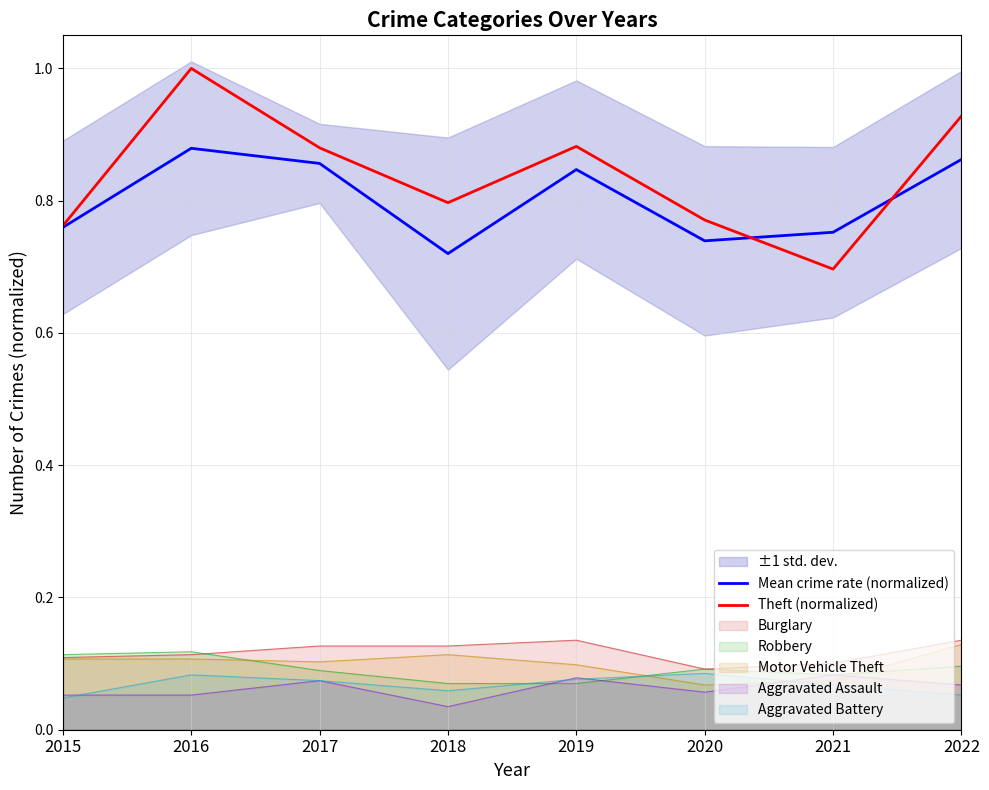

Reading left to right, transcribe all the data shown in this chart.

Mean crime rate (normalized): 2015=0.8	2016=0.9	2017=0.9	2018=0.7	2019=0.8	2020=0.7	2021=0.8	2022=0.9
Theft (normalized): 2015=0.8	2016=1.0	2017=0.9	2018=0.8	2019=0.9	2020=0.8	2021=0.7	2022=0.9